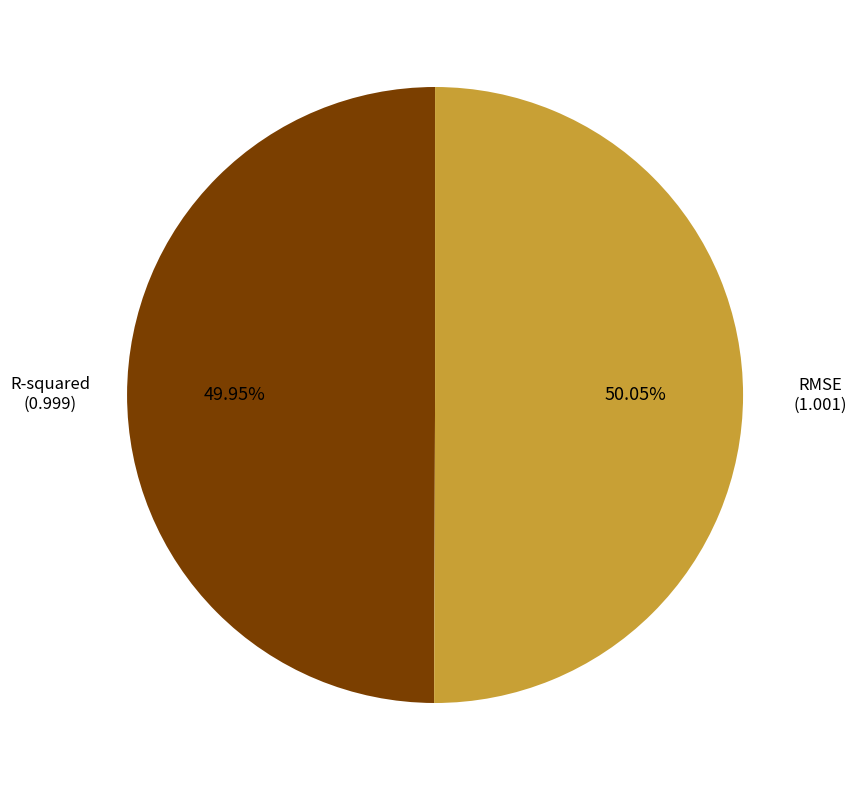

How many slices are in this pie chart?

2